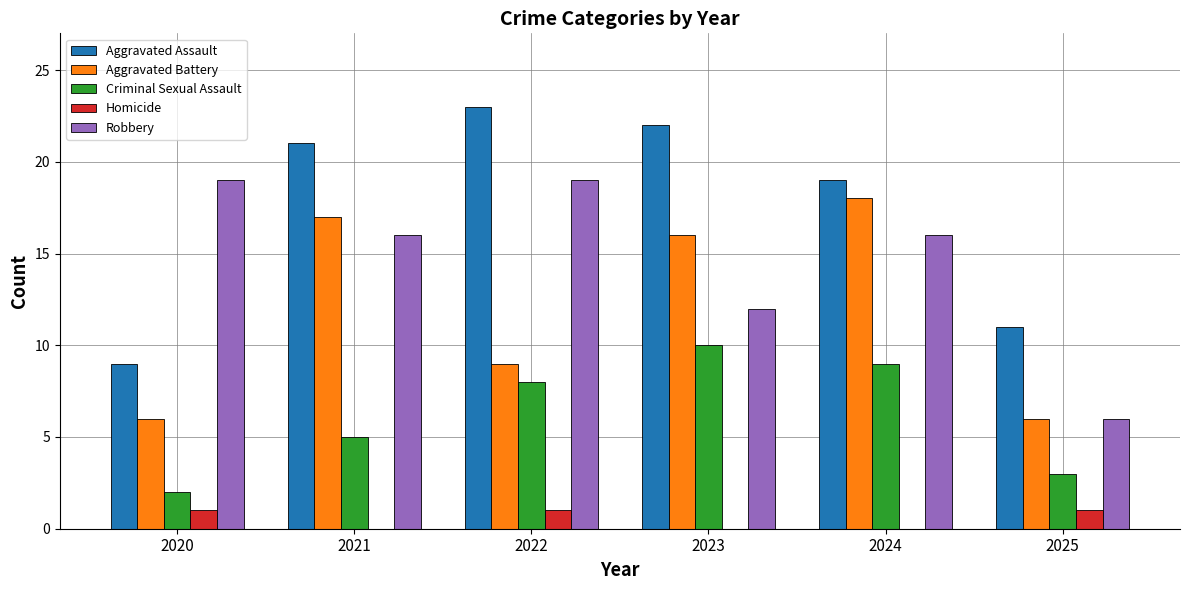

How many distinct data groups are displayed?

5